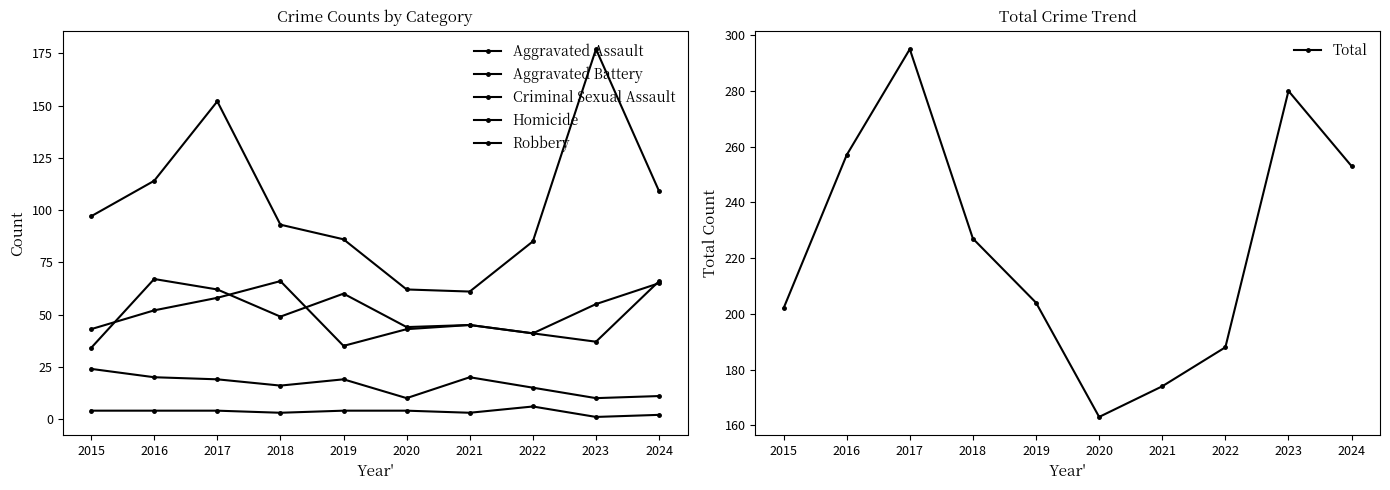

What is the sum of the Criminal Sexual Assault values at 2020 and 2017?

29